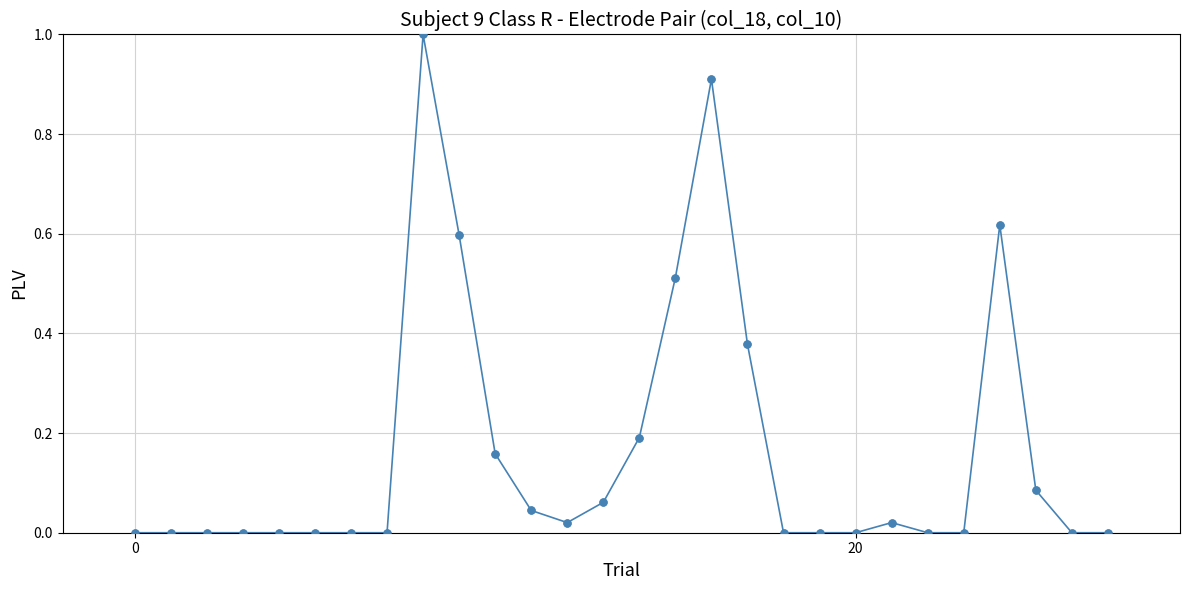

What is the difference between the maximum and second lowest values?

1.0